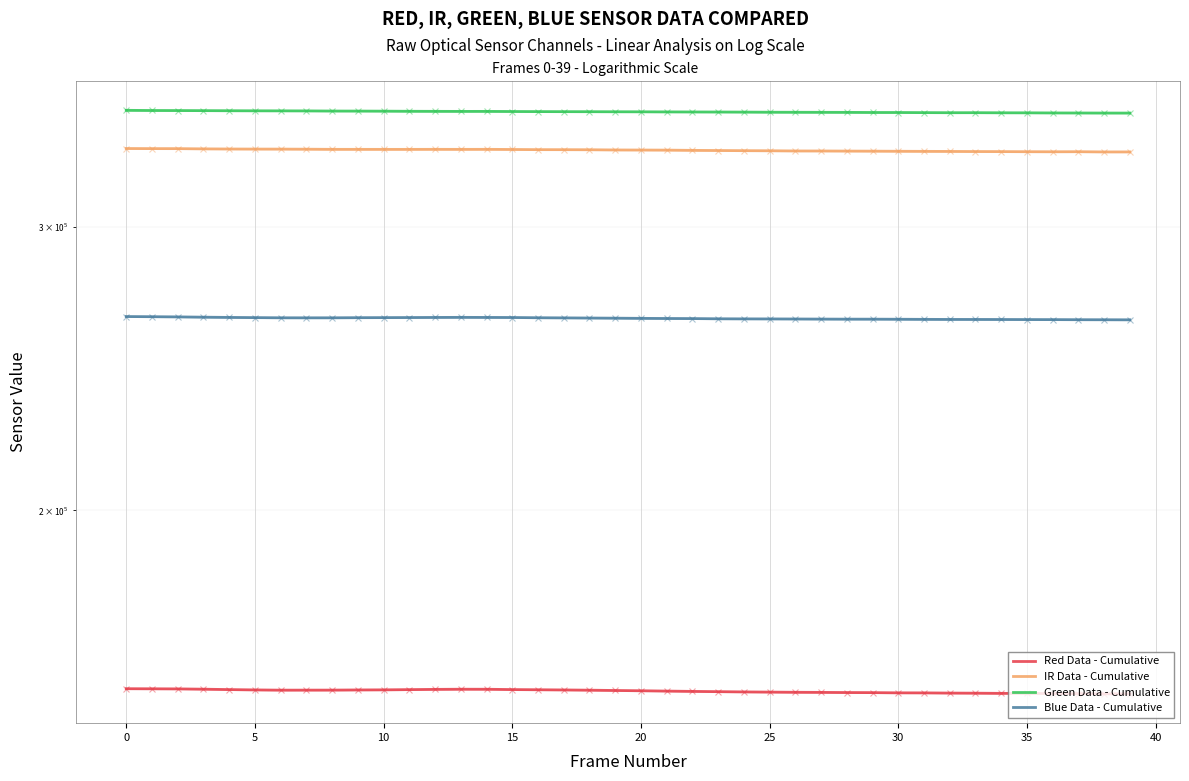

What is the sum of all Blue Data - Cumulative values?

10526494